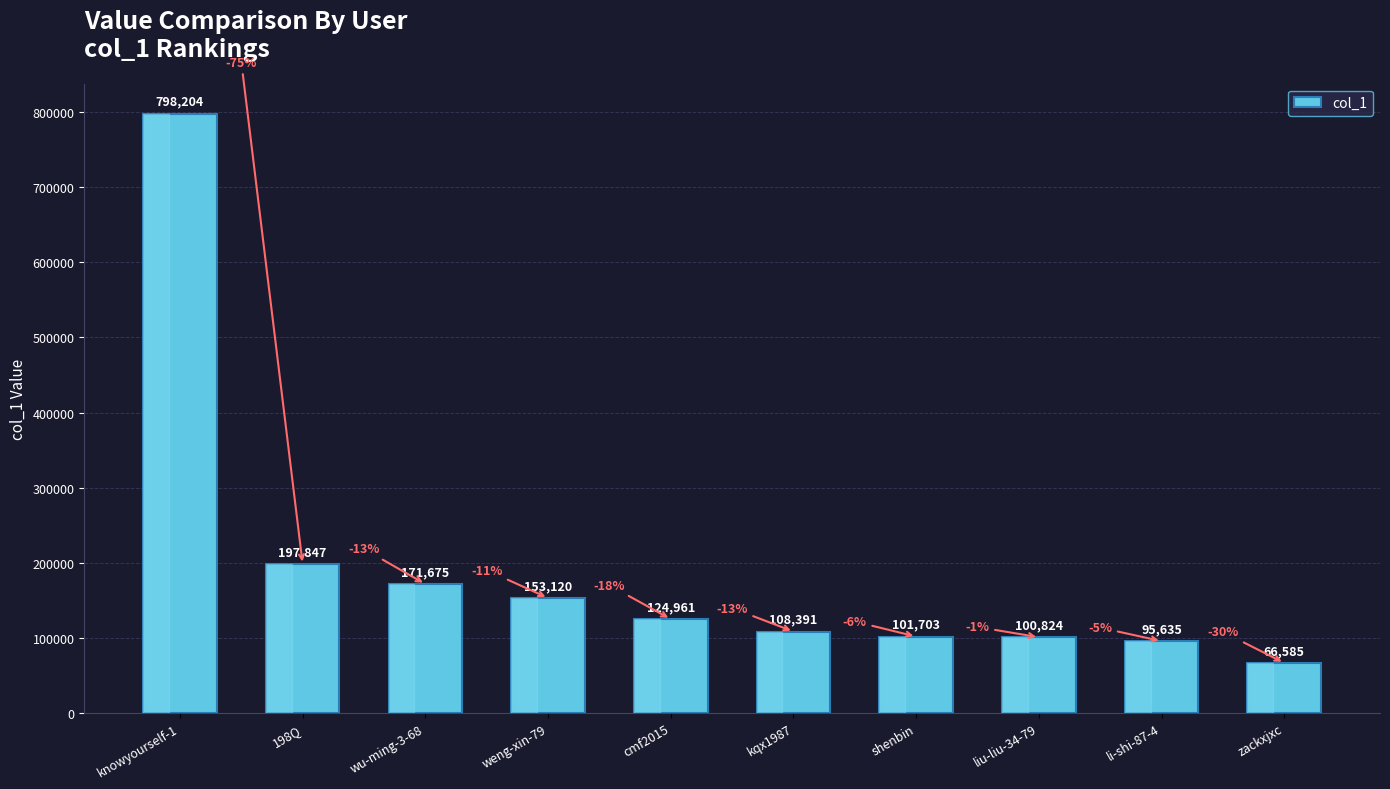

Is it true that the value at weng-xin-79 is 273132?

False